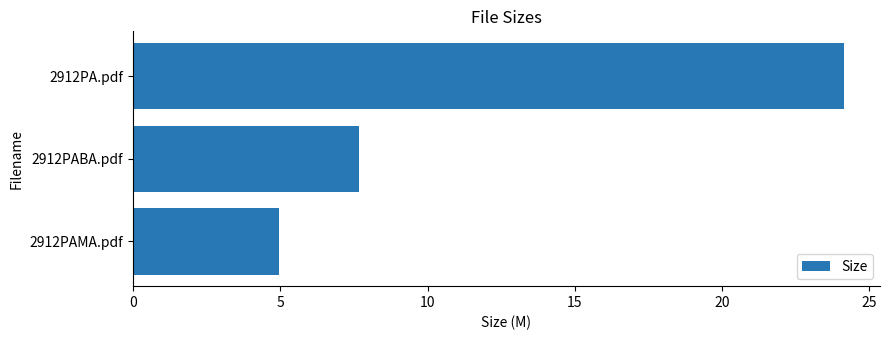

What is the sum of all values?

36.8